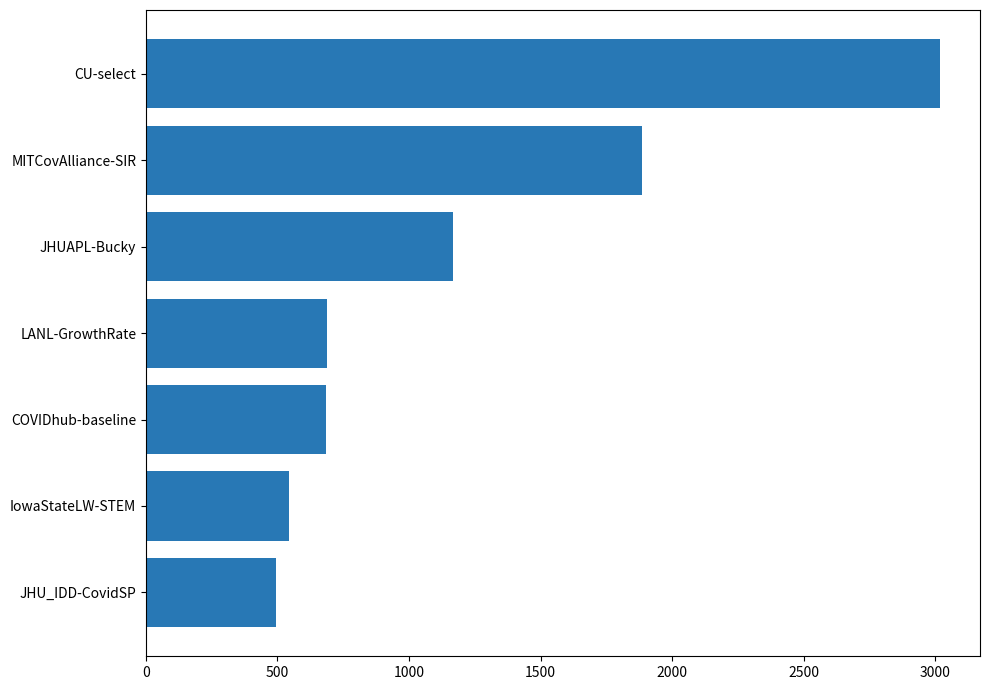

True or false: the data shows 545.2 at IowaStateLW-STEM.

True